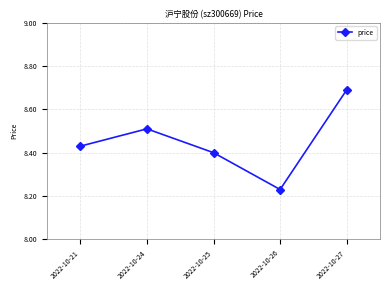

Is this an area chart (filled region under the line)?

No